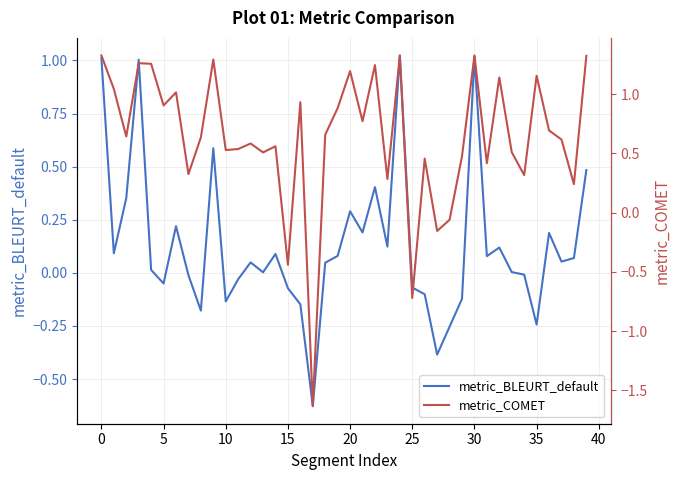

How many data points in metric_COMET are above 0?

35